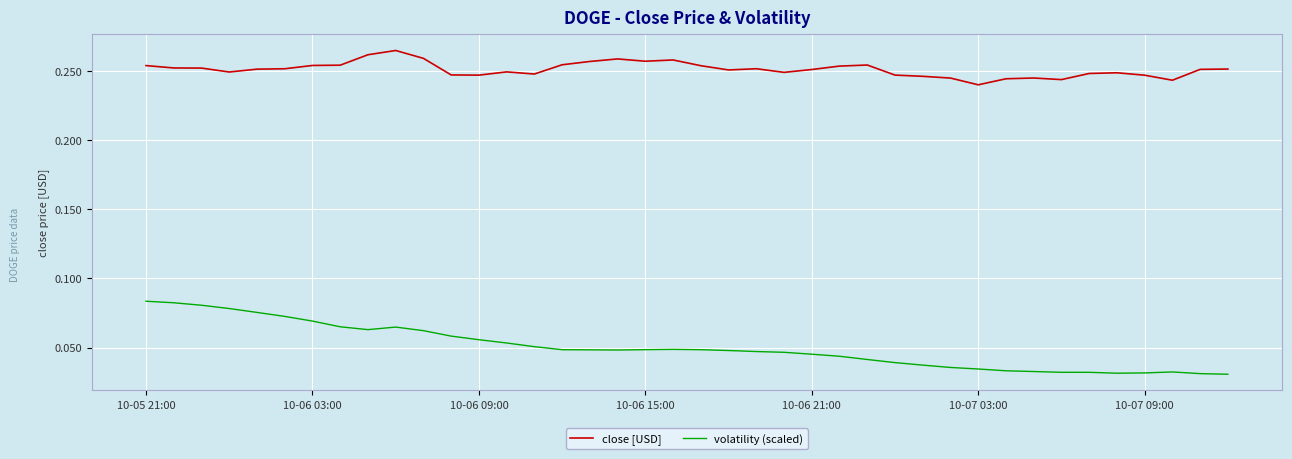

In close [USD], how many points are lower than both neighbors (excluding endpoints)?

9